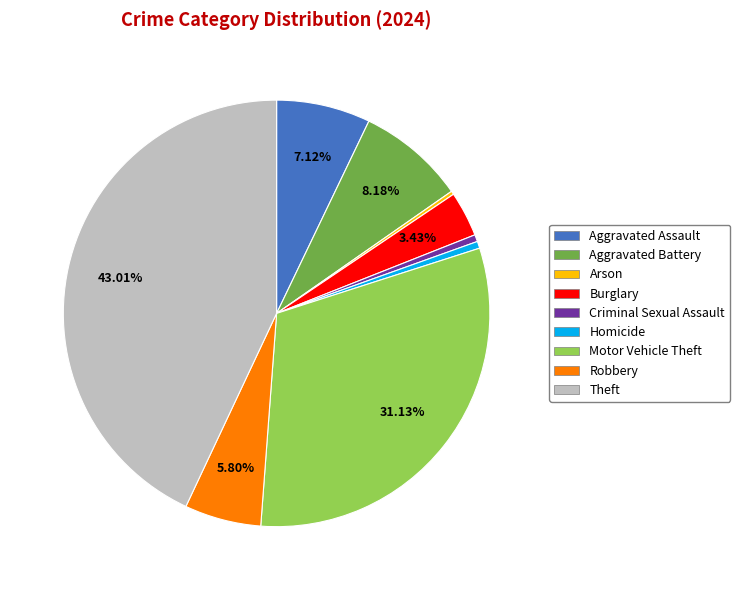

Combined, do Burglary and Aggravated Battery account for over 50%?

No